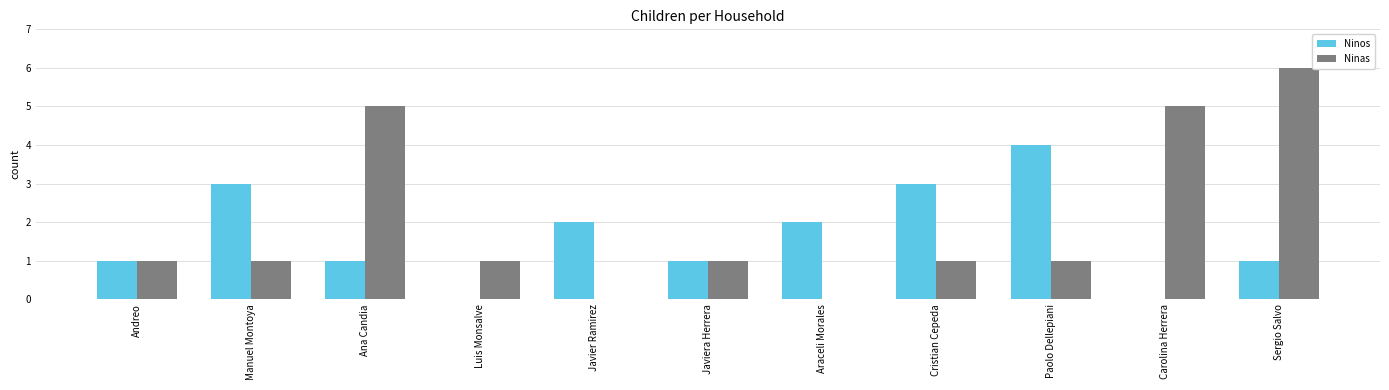

What is the greatest value displayed?

6